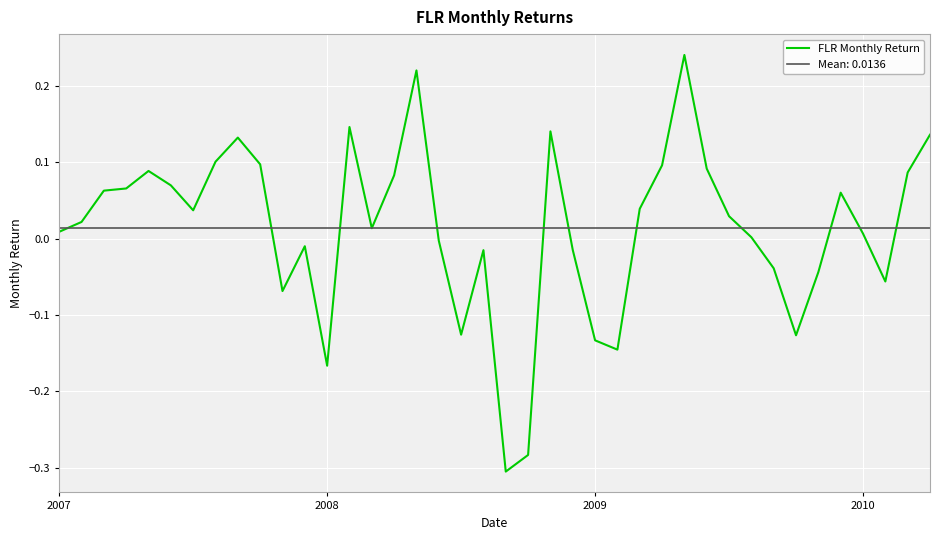

How many data points are less than 0?

15